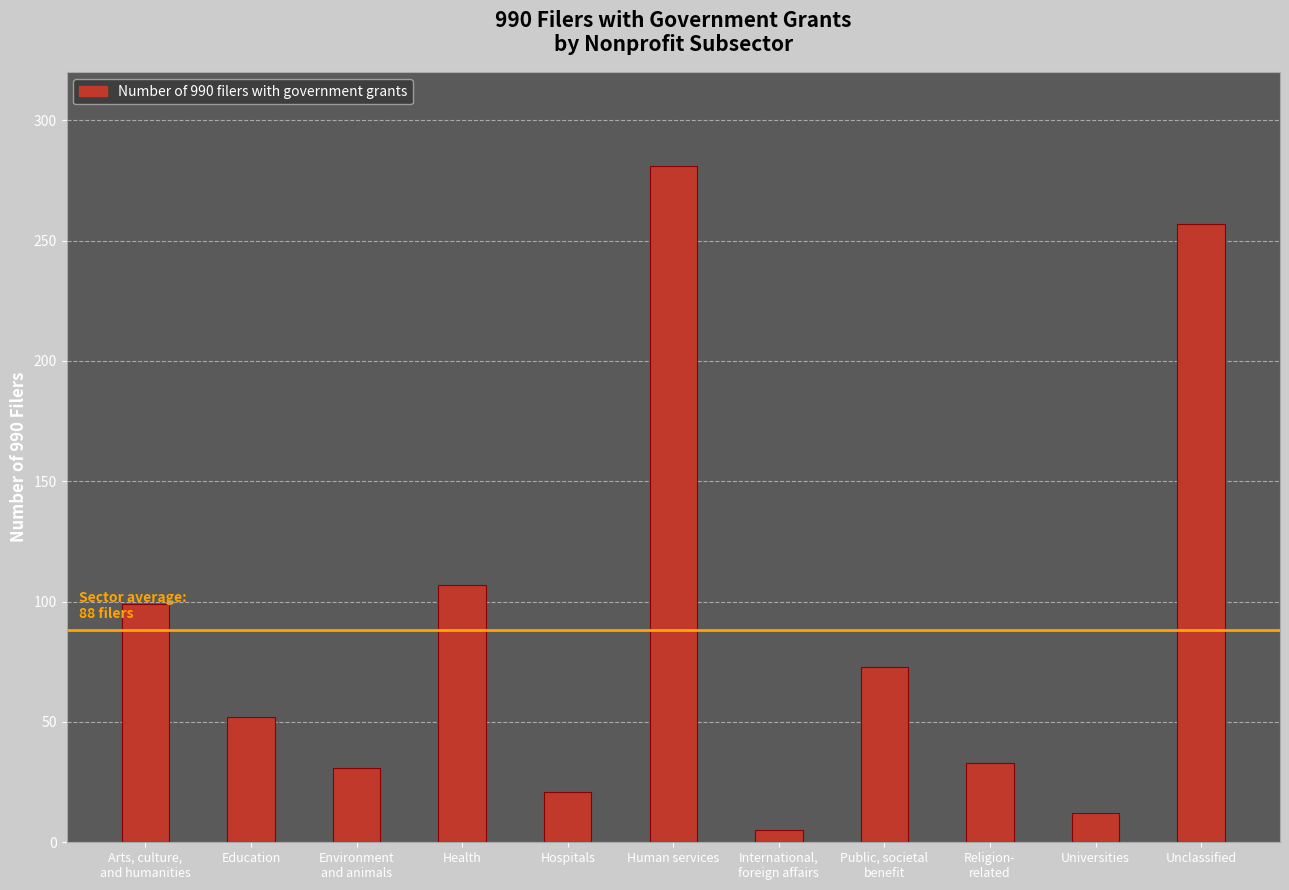

Which label corresponds to the largest value in the chart?

Human services